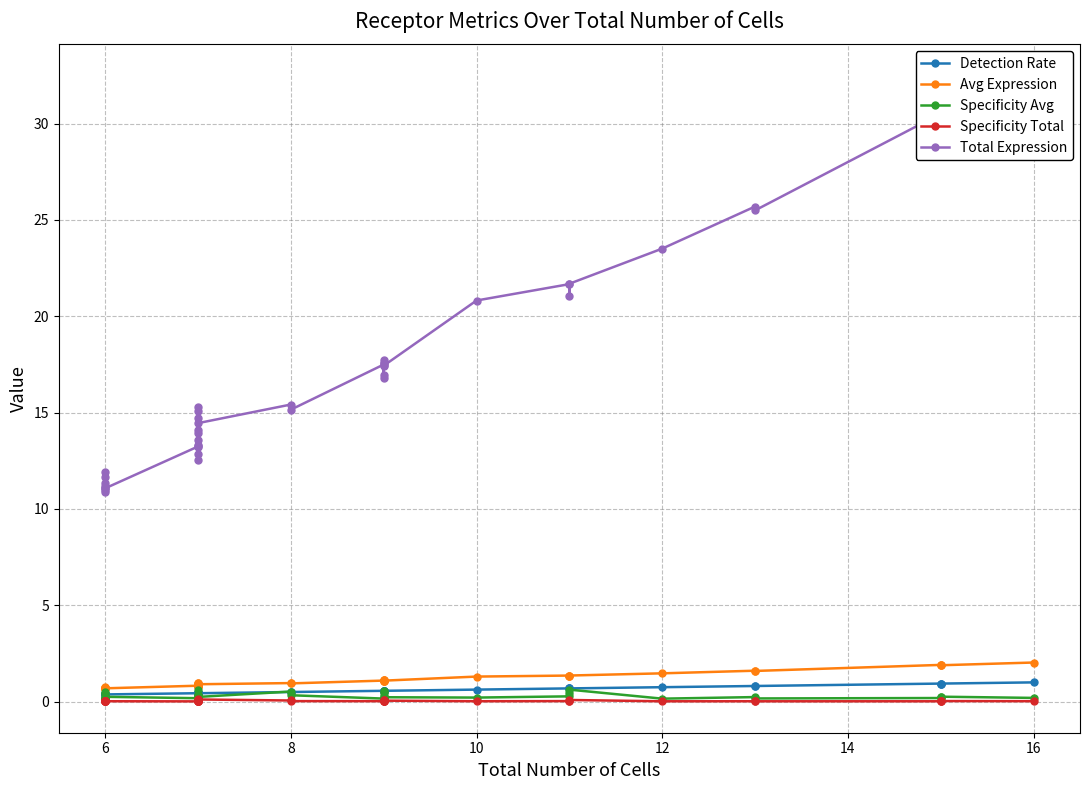

What is the difference between the maximum and second lowest values in the Total Expression series?

21.5